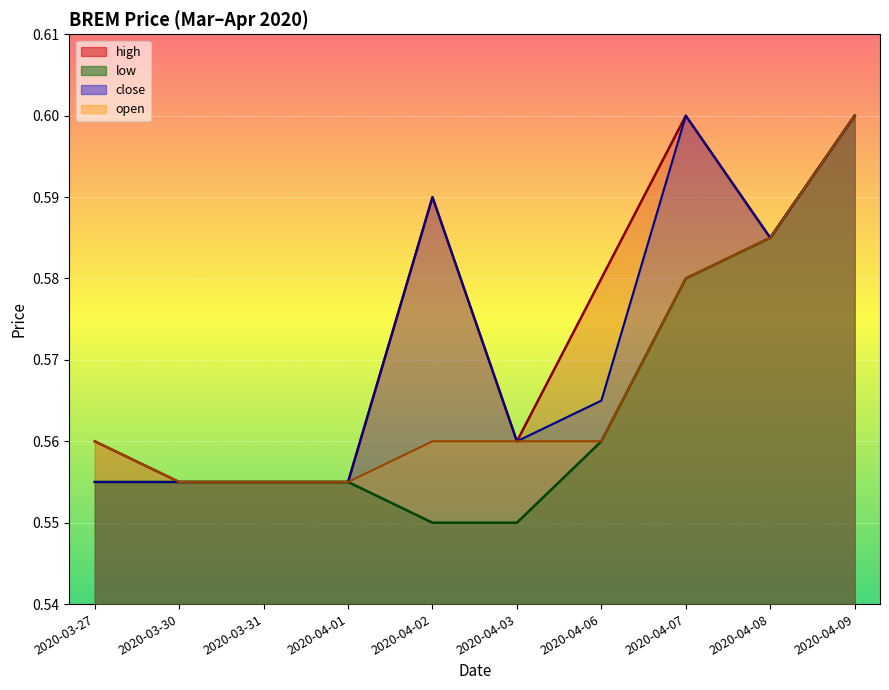

True or false: open and high intersect in this chart.

False